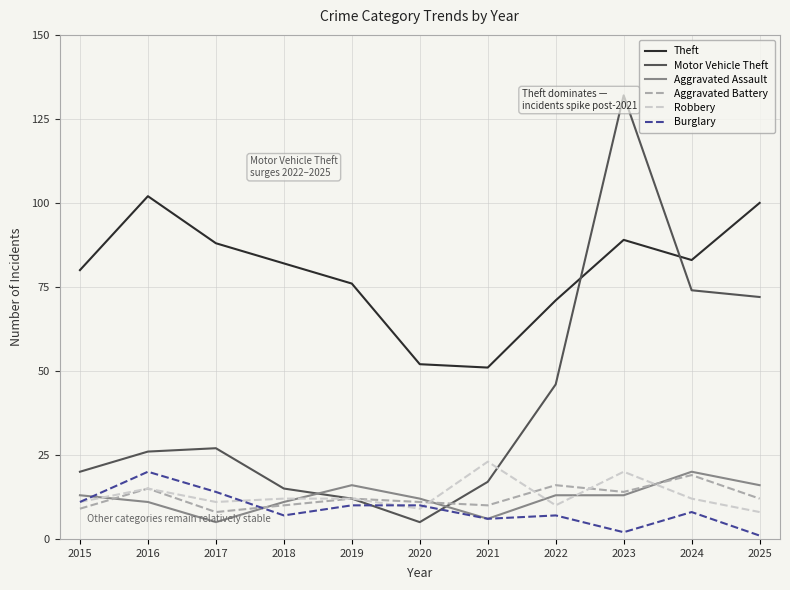

The value of Theft at 2015 is 132. True or false?

False